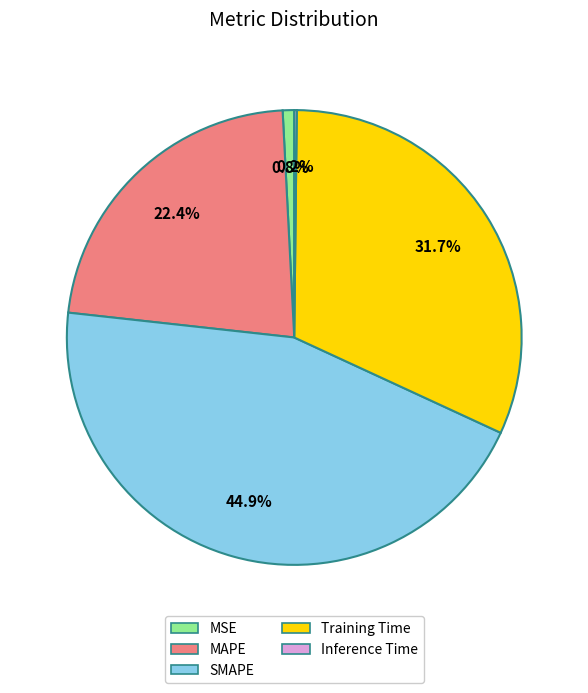

To the nearest percent, what is the difference between the largest and smallest slice percentages?

45%